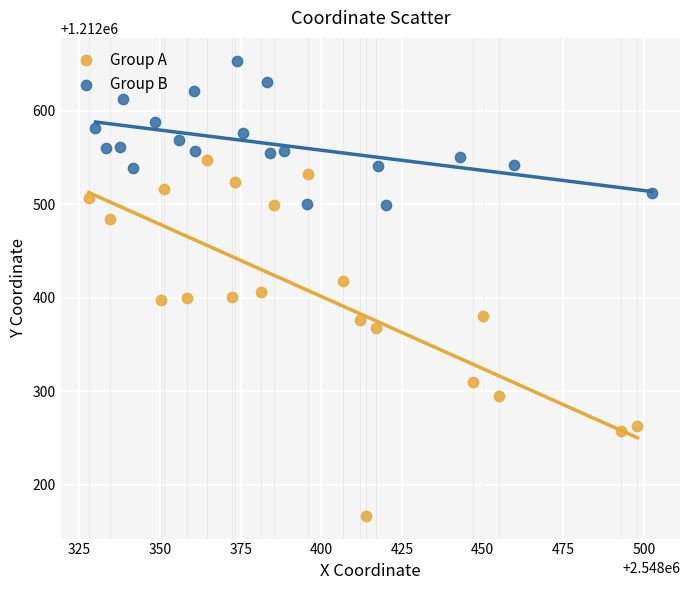

Which series reaches the maximum Y coordinate?

Group B